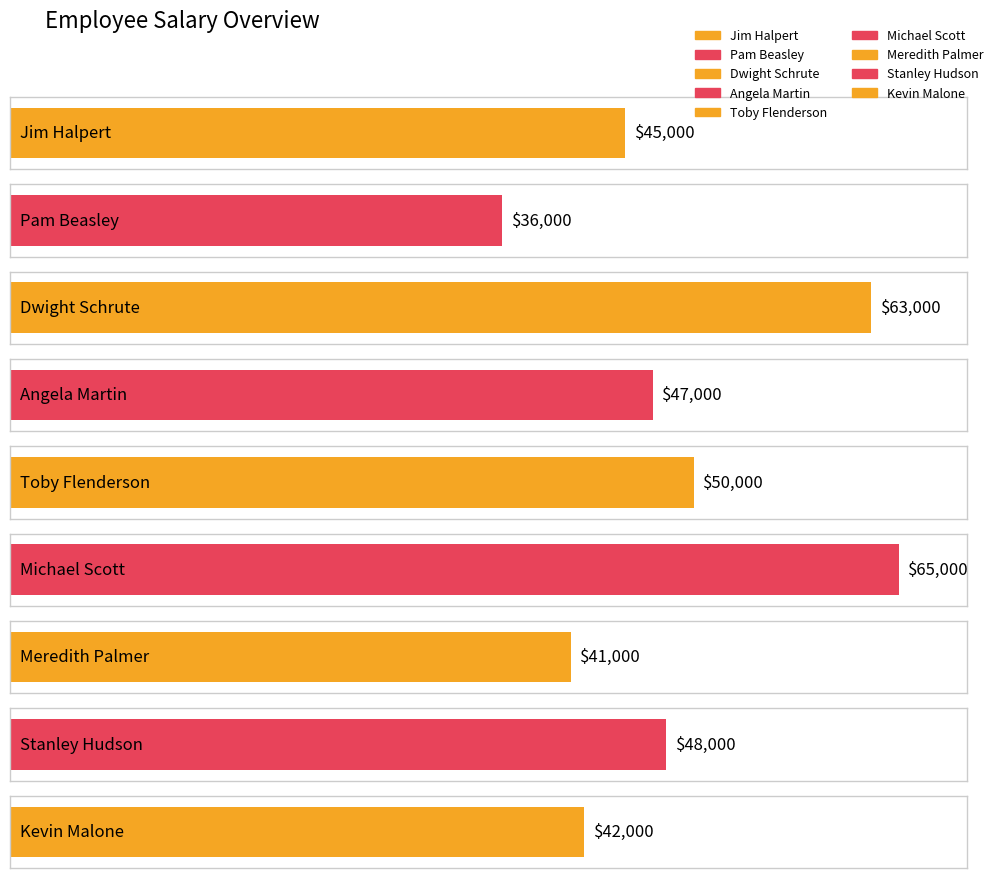

At which label is the value closest to 50500?

Toby Flenderson